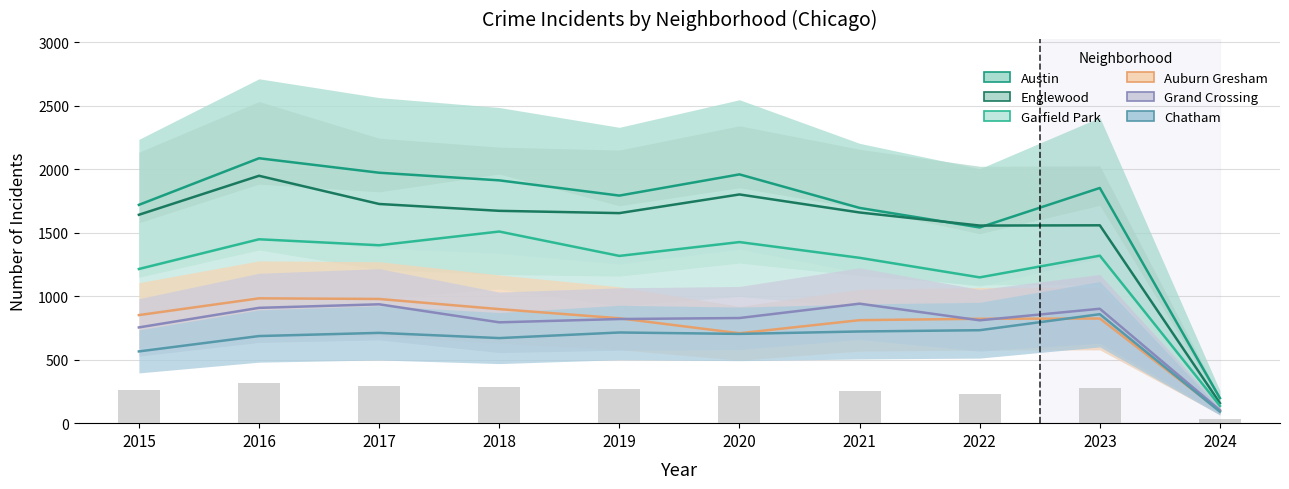

At 2022, list the series in order from smallest to largest.

Chatham, Grand Crossing, Auburn Gresham, Garfield Park, Austin, Englewood